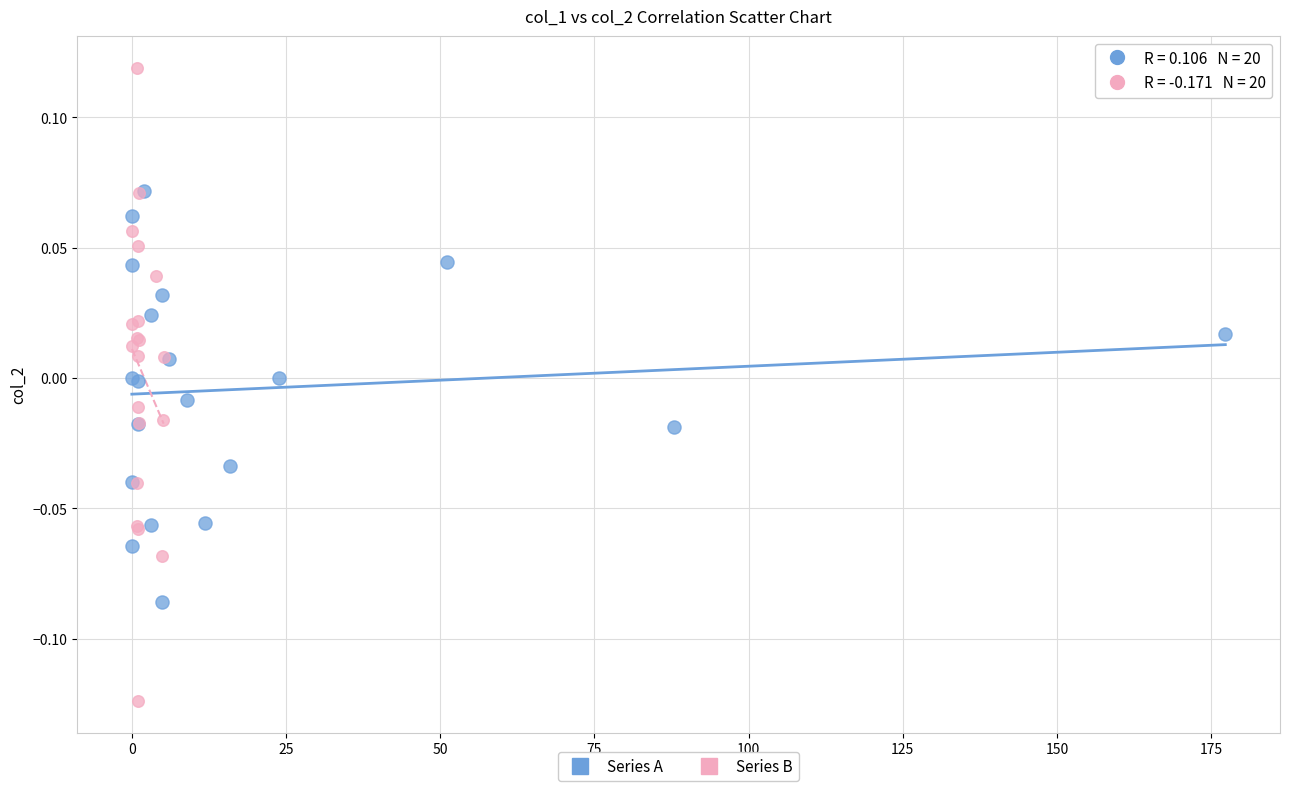

Which series has the widest spread of Y values?

Series B